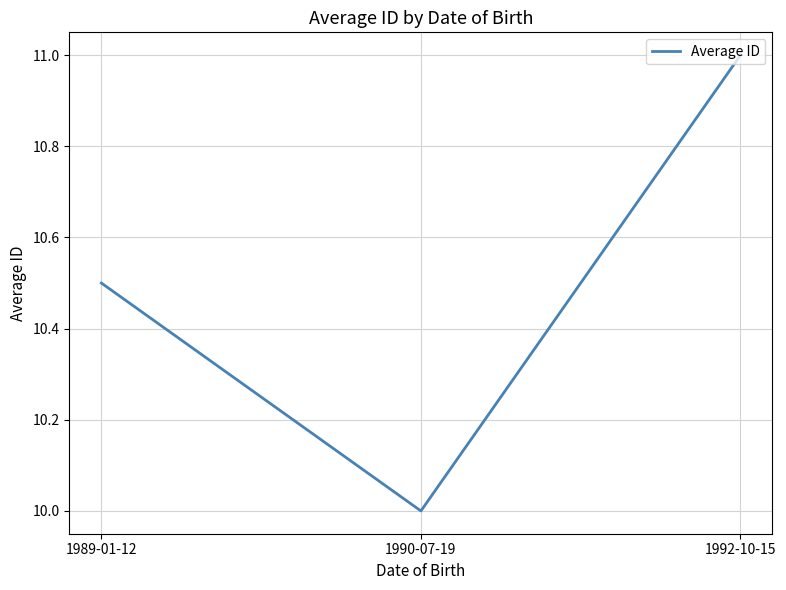

Between 1990-07-19 and 1992-10-15, which is larger?

1992-10-15